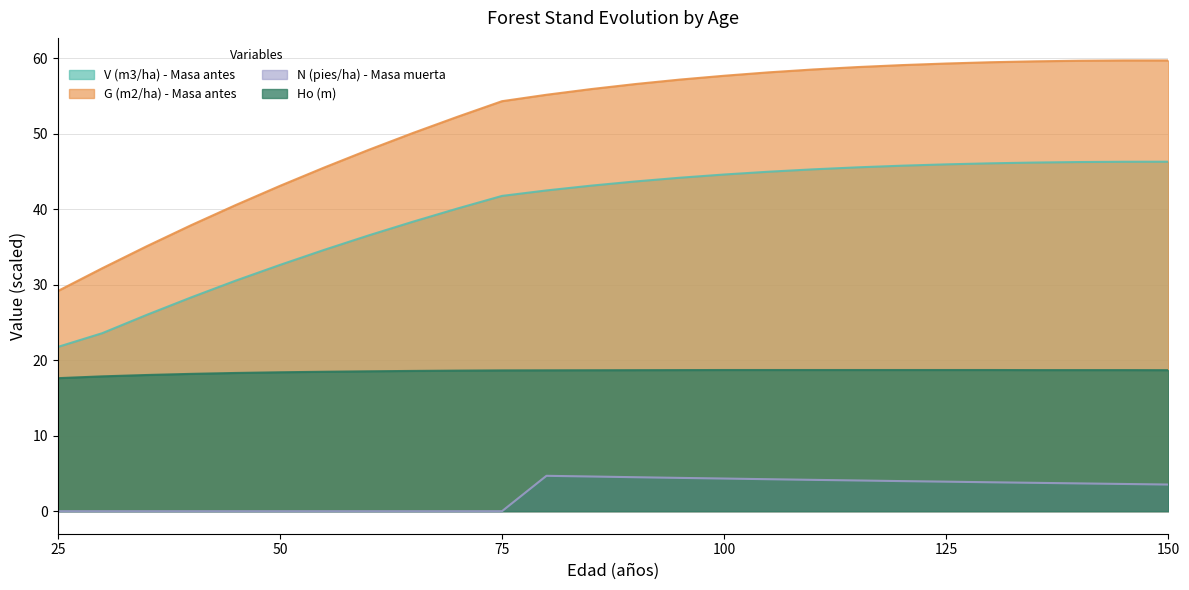

Which series has the largest range (max minus min)?

G (m2/ha) - Masa antes